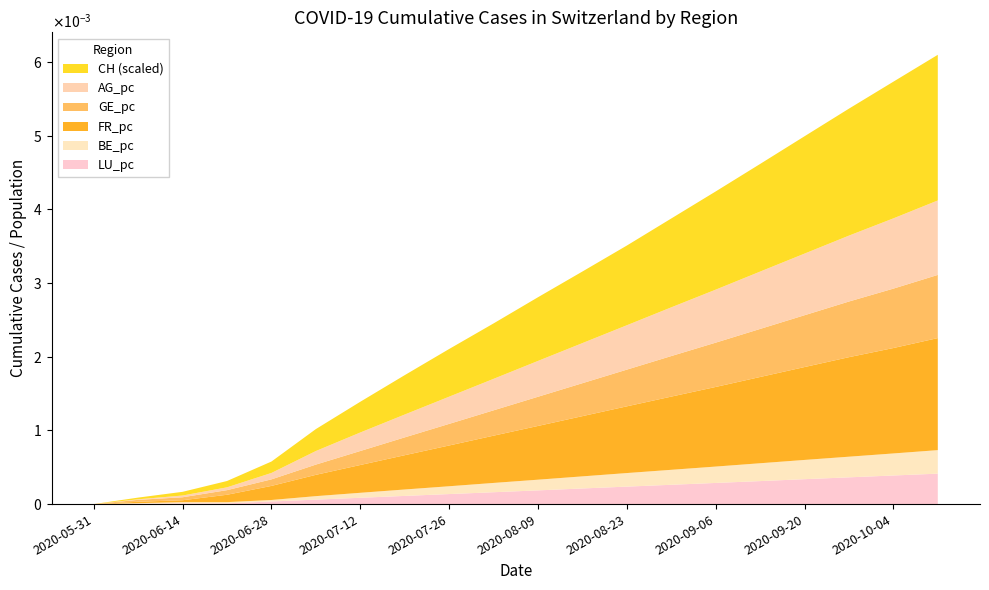

List the series in order of their peak value, highest first.

CH, FR_pc, AG_pc, GE_pc, LU_pc, BE_pc